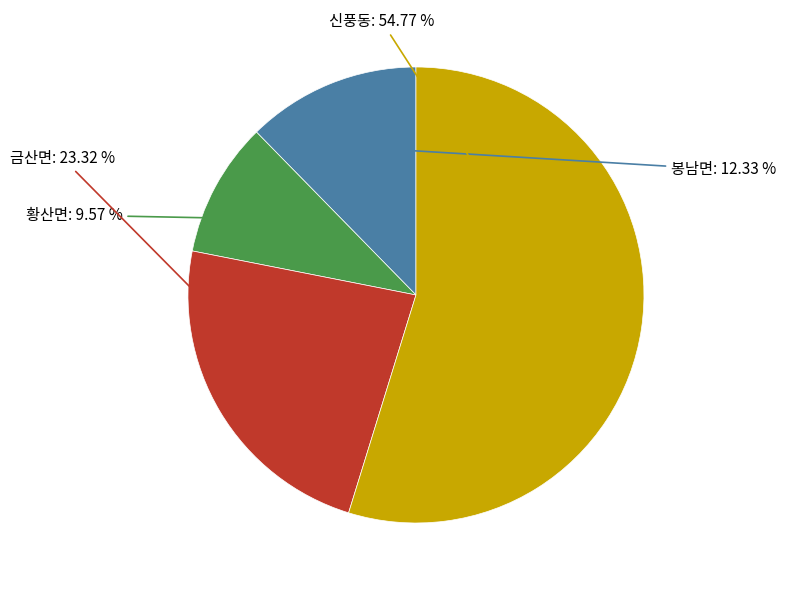

Is there any slice that represents more than half of the pie?

Yes